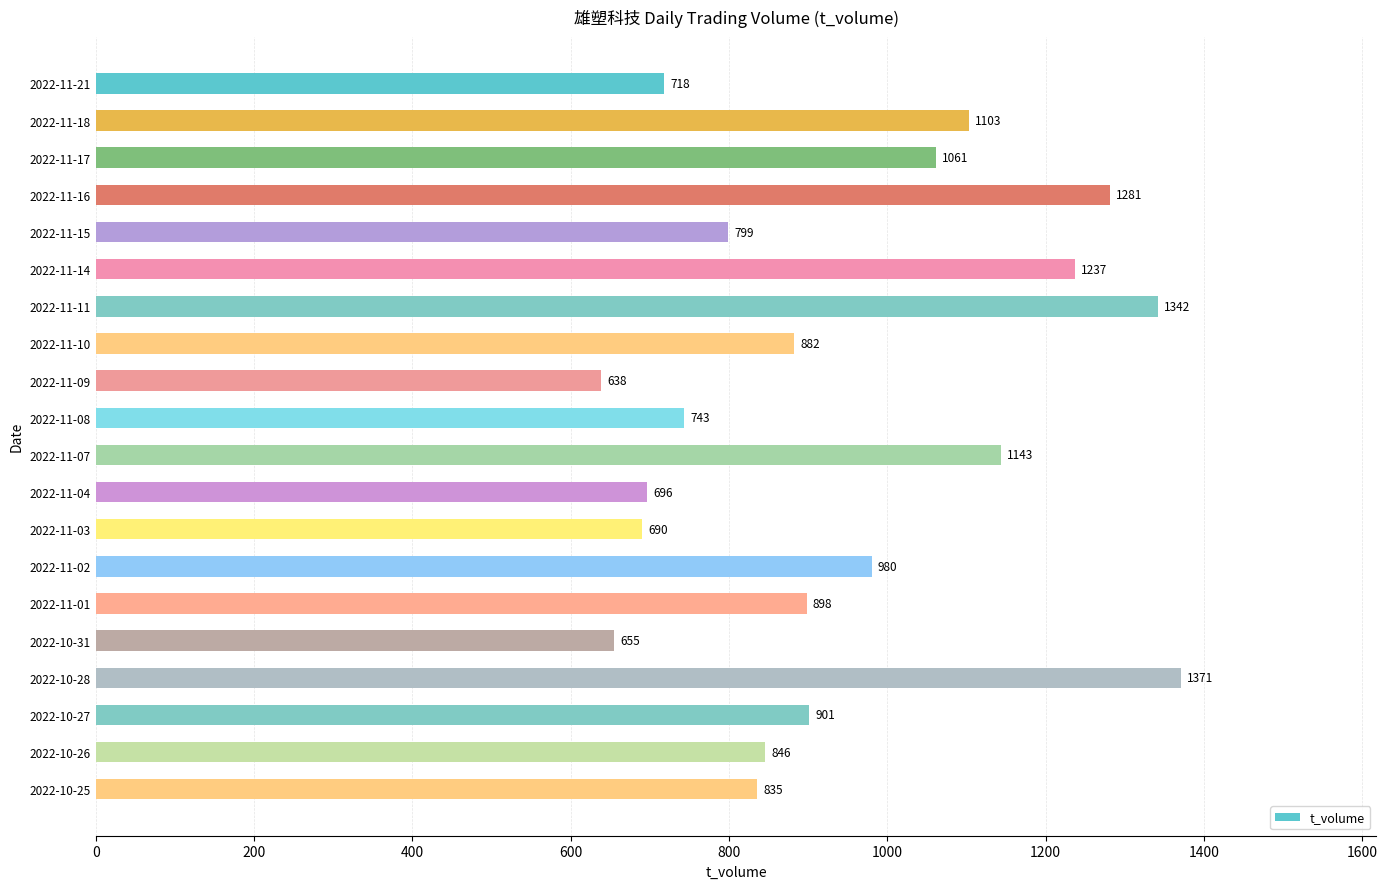

Reading top to bottom, extract all data points from this chart.

2022-11-21=718	2022-11-18=1103	2022-11-17=1061	2022-11-16=1281	2022-11-15=799	2022-11-14=1237	2022-11-11=1342	2022-11-10=882	2022-11-09=638	2022-11-08=743	2022-11-07=1143	2022-11-04=696	2022-11-03=690	2022-11-02=980	2022-11-01=898	2022-10-31=655	2022-10-28=1371	2022-10-27=901	2022-10-26=846	2022-10-25=835